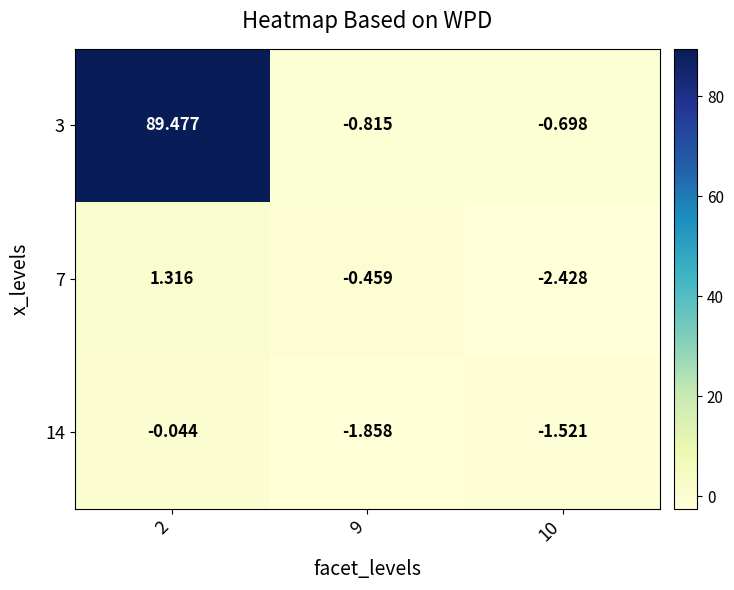

Is the value of 3 at 2 greater than the value of 14 at 9?

Yes